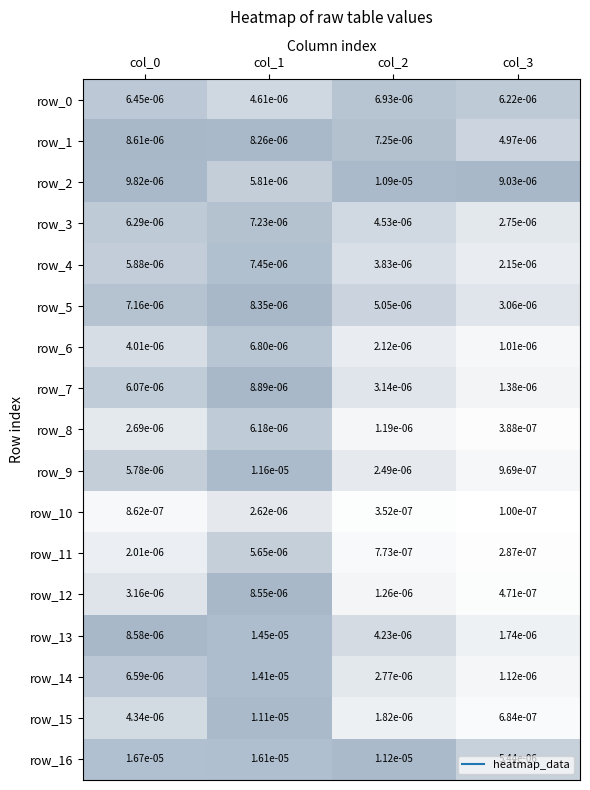

Is the value of row_1 at col_2 greater than the value of row_4 at col_1?

No